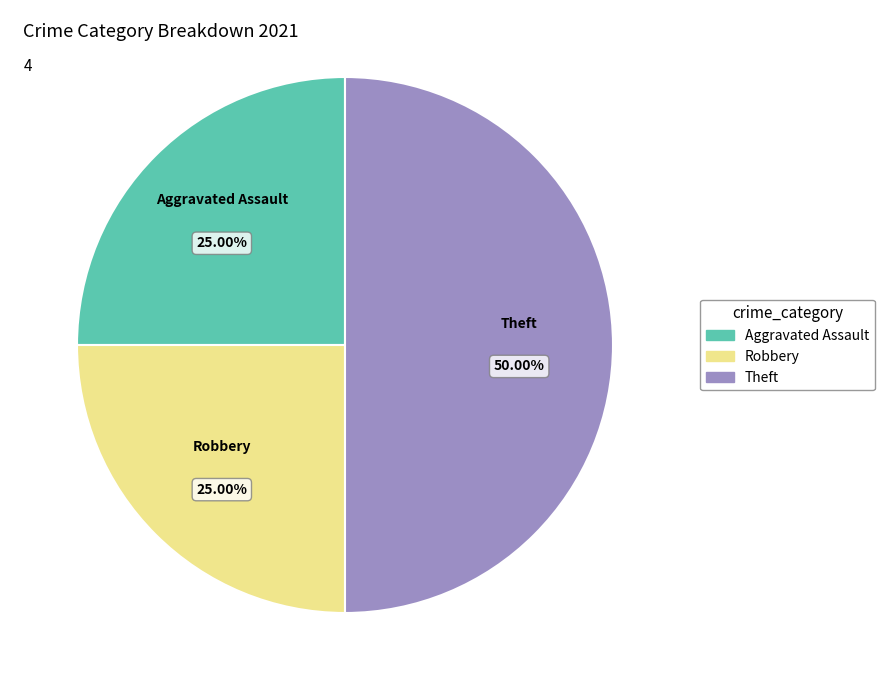

Does any single category account for the majority?

No